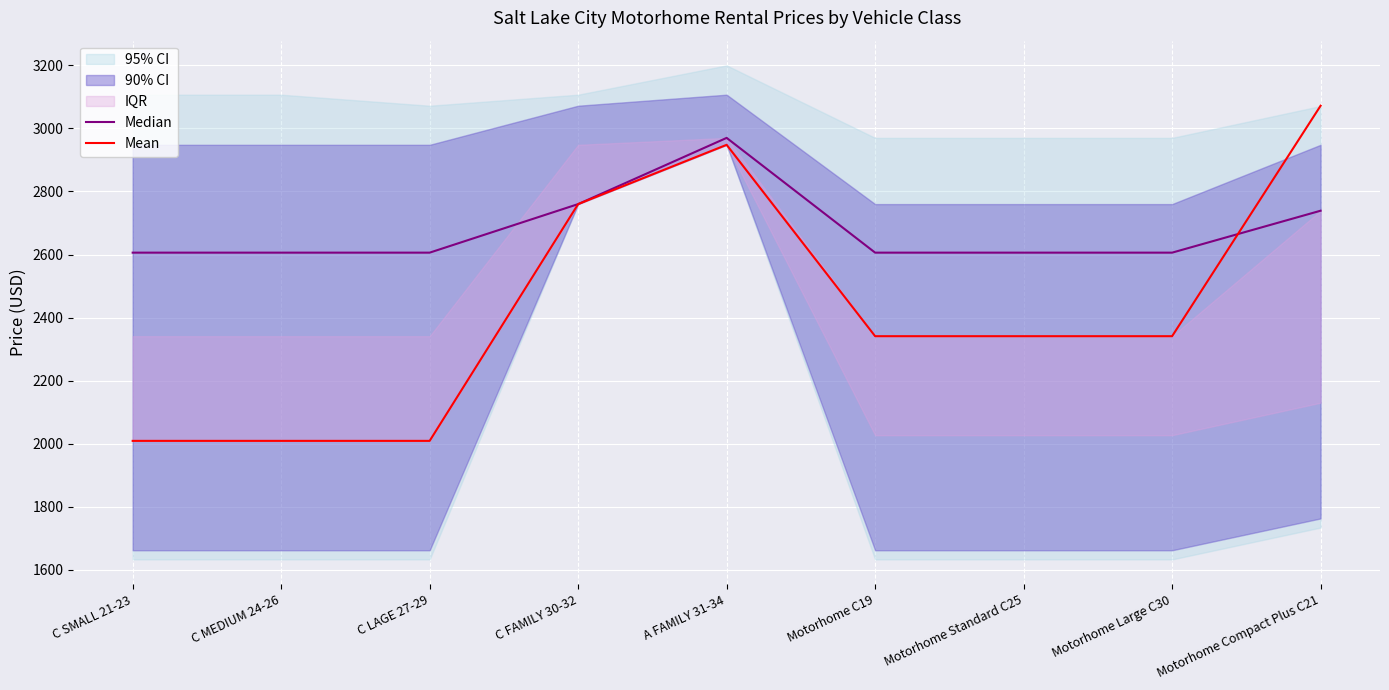

Which series has the largest total across all categories?

Median